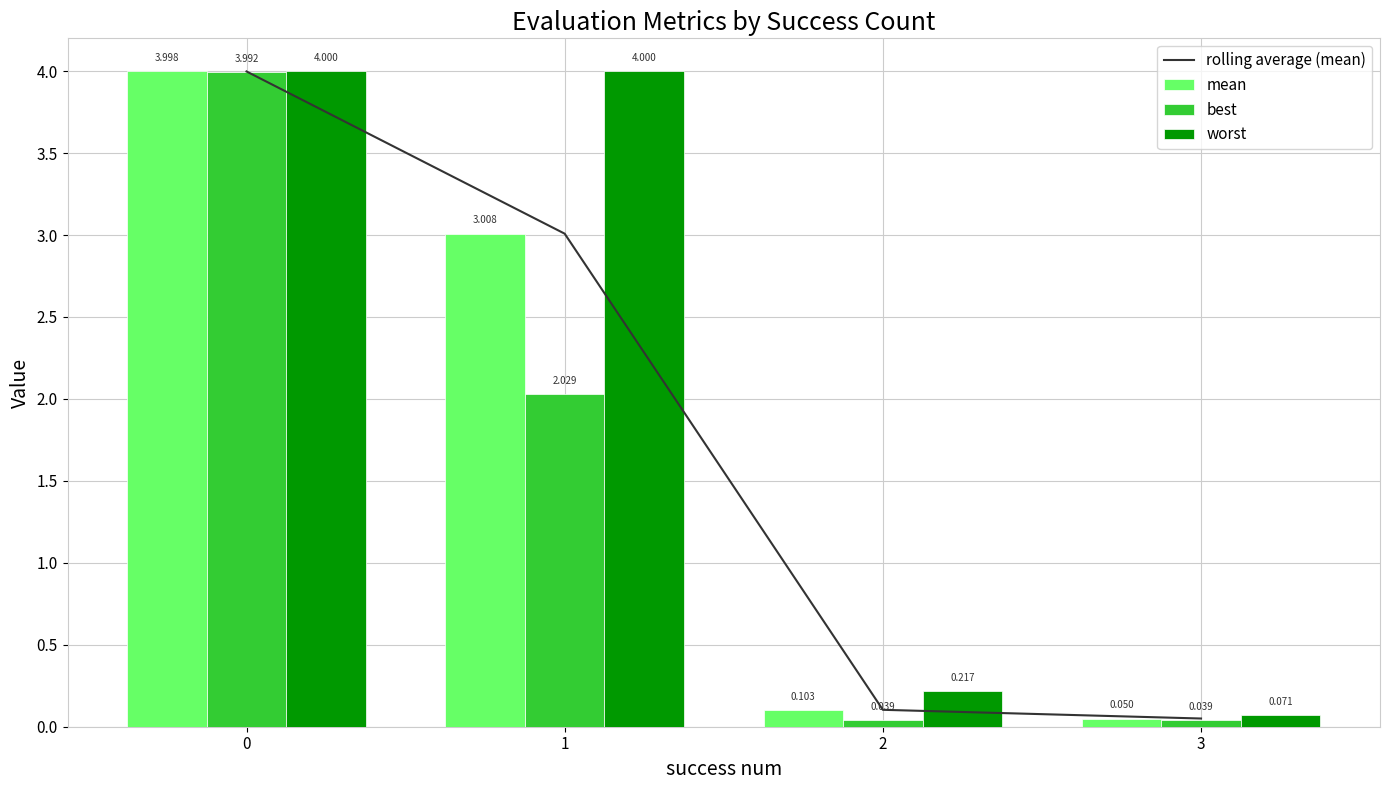

The best series shows 0.0 at 2. True or false?

True